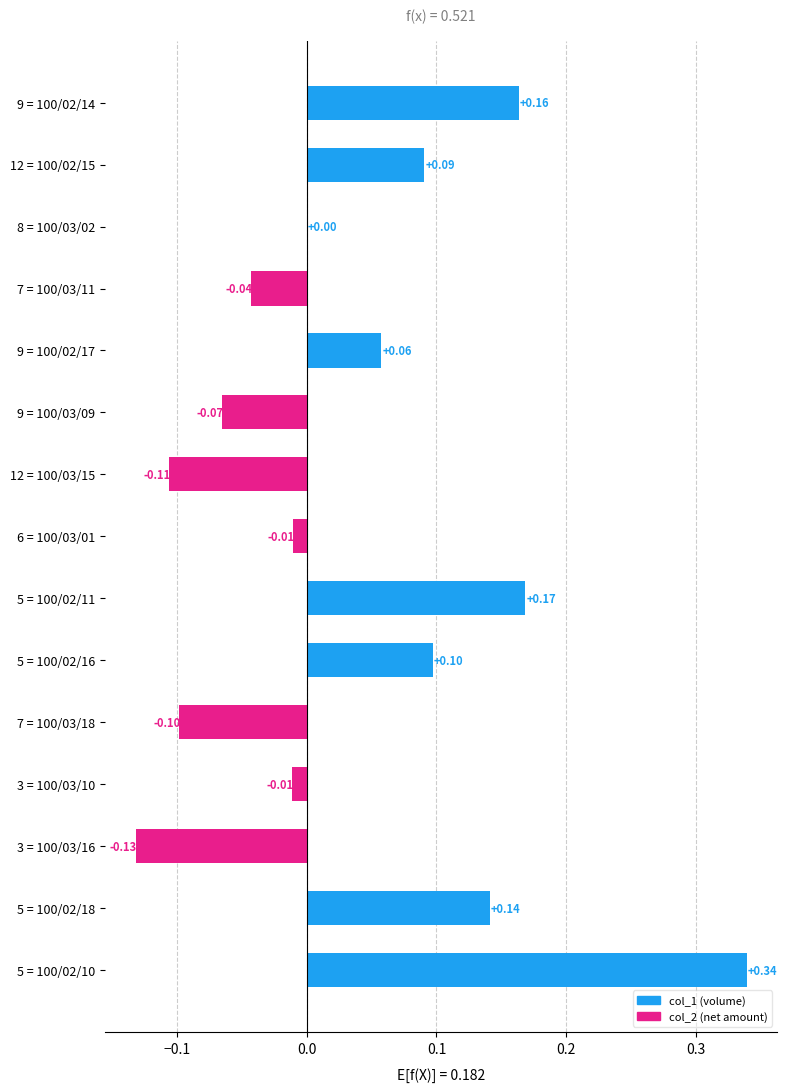

What is the sum of all values?

0.6